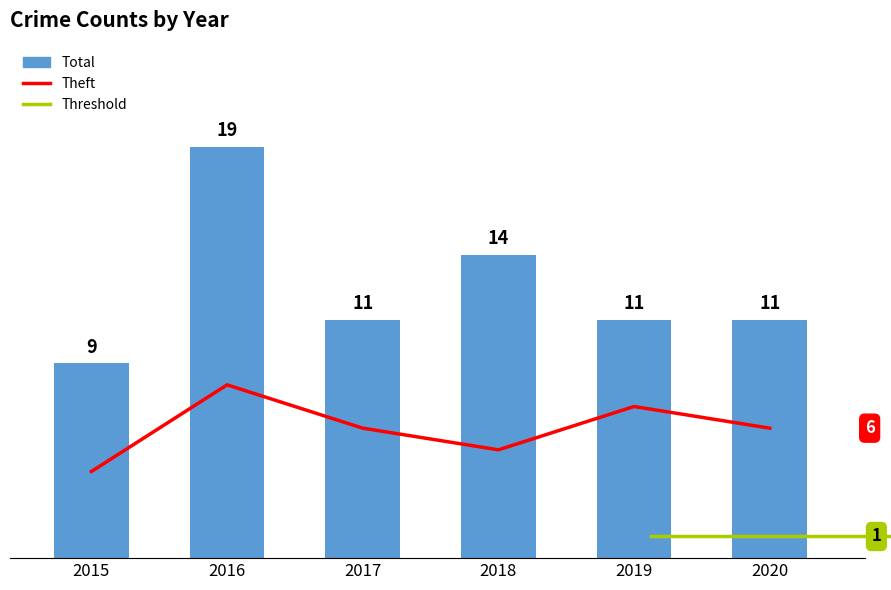

How many values are between 11 and 14?

4